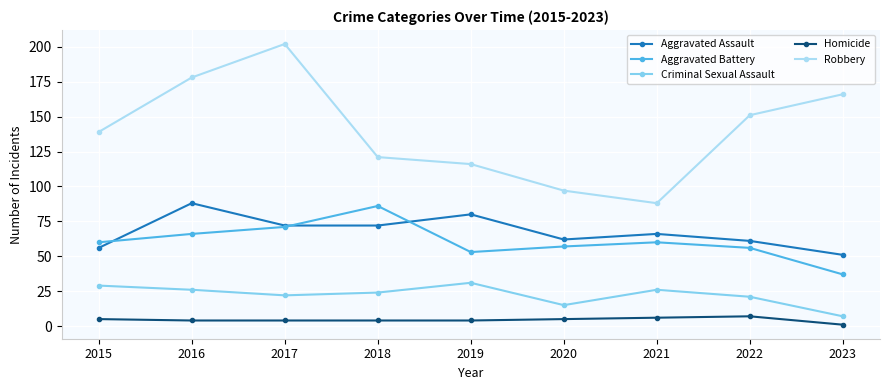

At which category does Aggravated Assault reach its first local peak?

2016